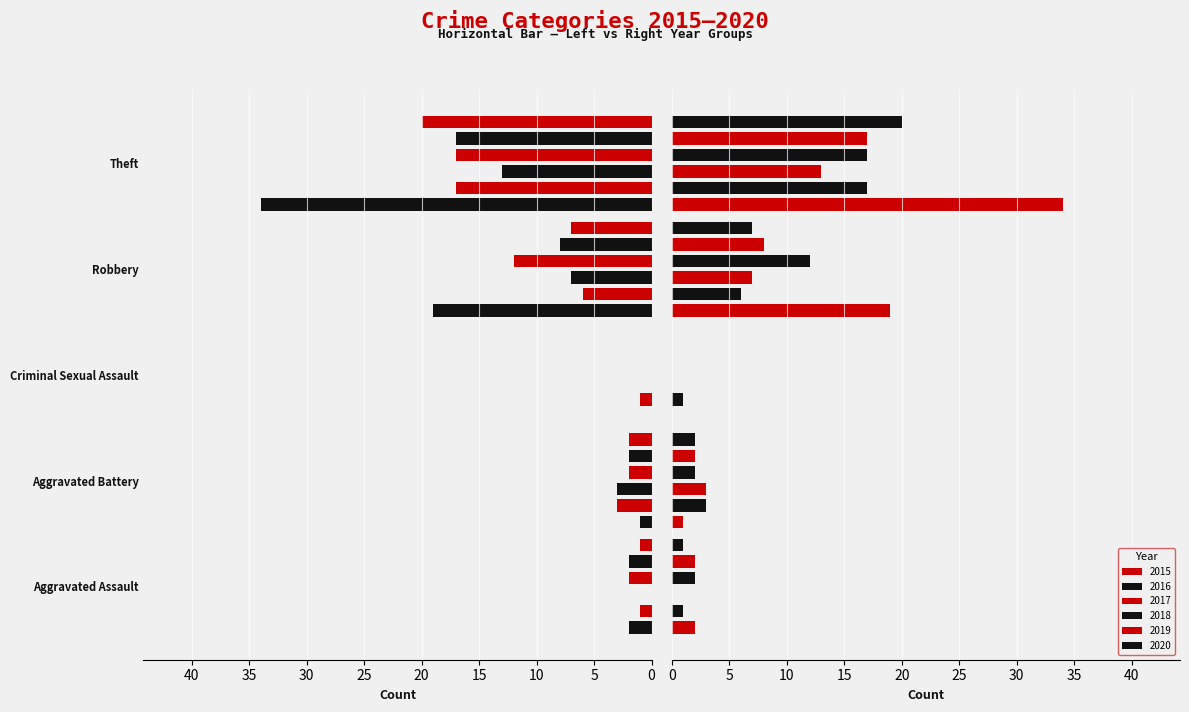

The value of 2016 at Criminal Sexual Assault is 0. True or false?

False